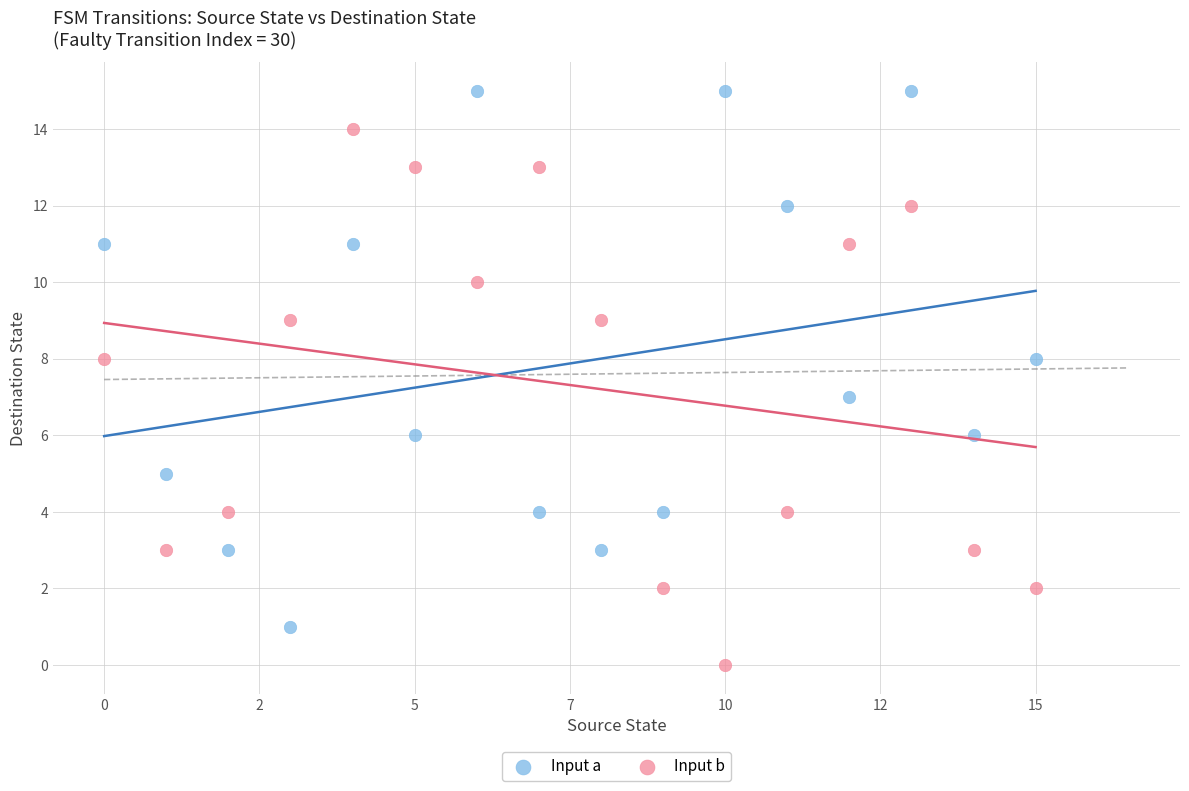

Which series reaches the maximum Y coordinate?

Input a